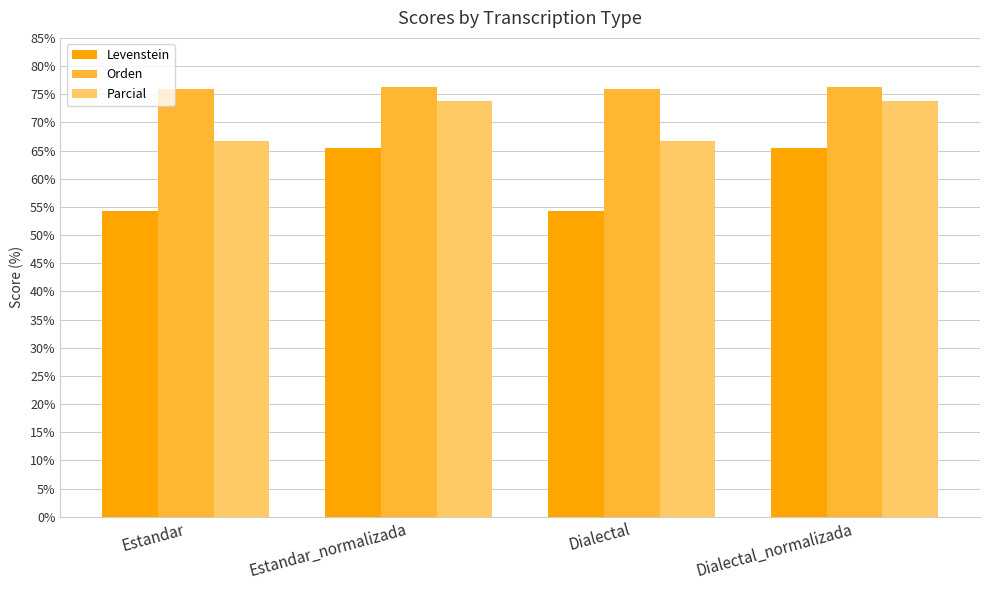

Reading right to left, extract all data points from this chart.

Levenstein: 65.5	54.2	65.5	54.2
Orden: 76.2	75.9	76.2	75.9
Parcial: 73.7	66.7	73.7	66.7